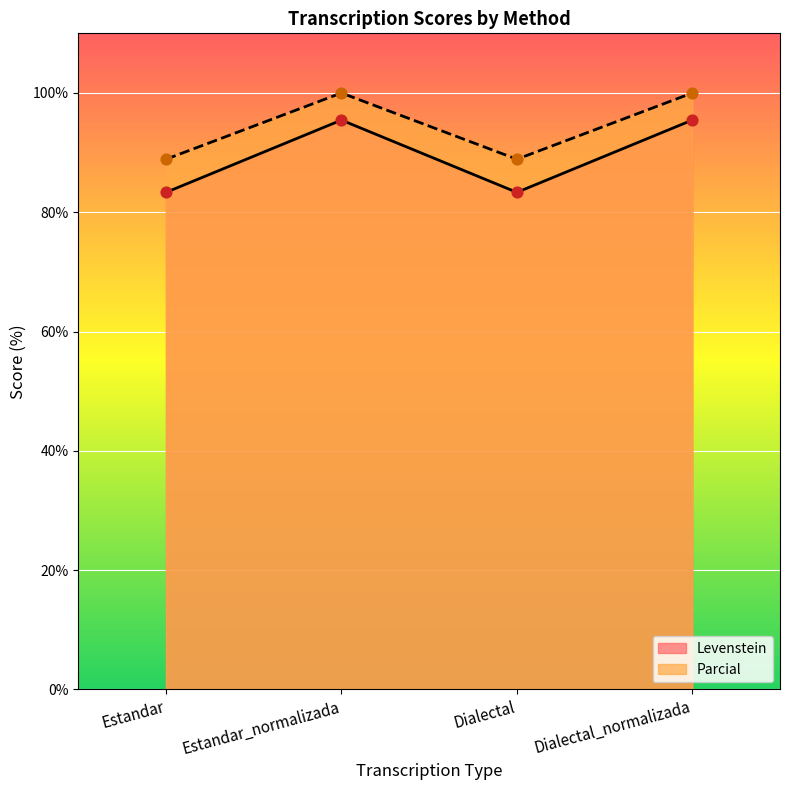

At how many categories does at least one series exceed 91?

2